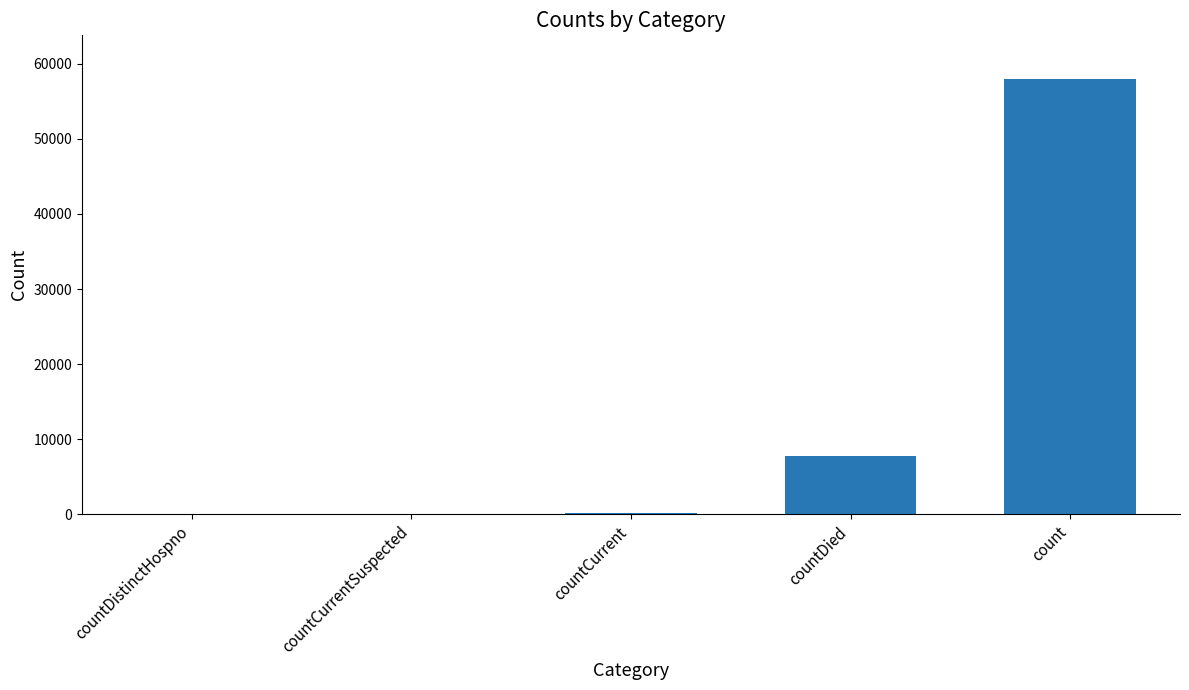

The value at countDied is 4570. True or false?

False